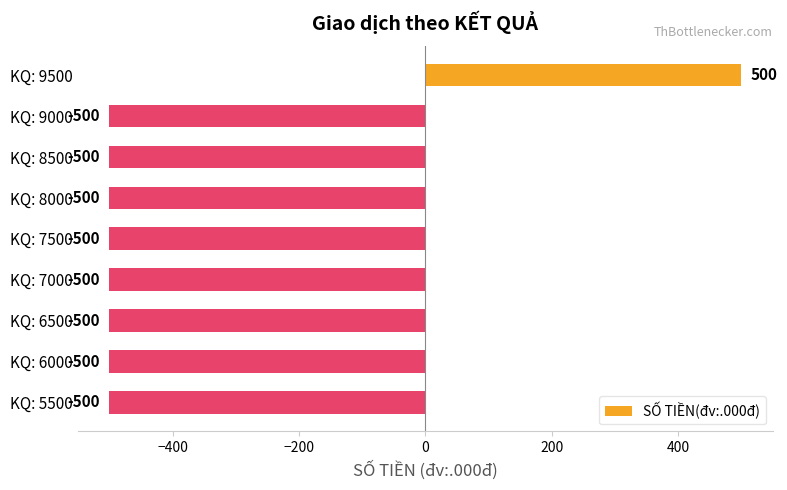

What is the sum of all values?

-3500